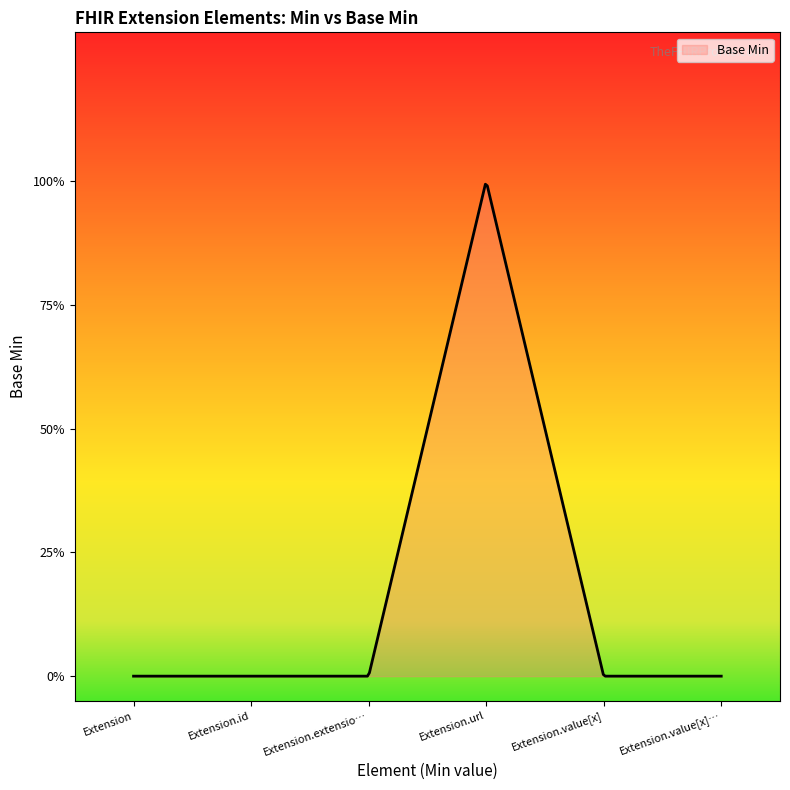

List the labels in order of value, largest first.

Extension.url, Extension, Extension.id, Extension.extension, Extension.value[x], Extension.value[x] valueString